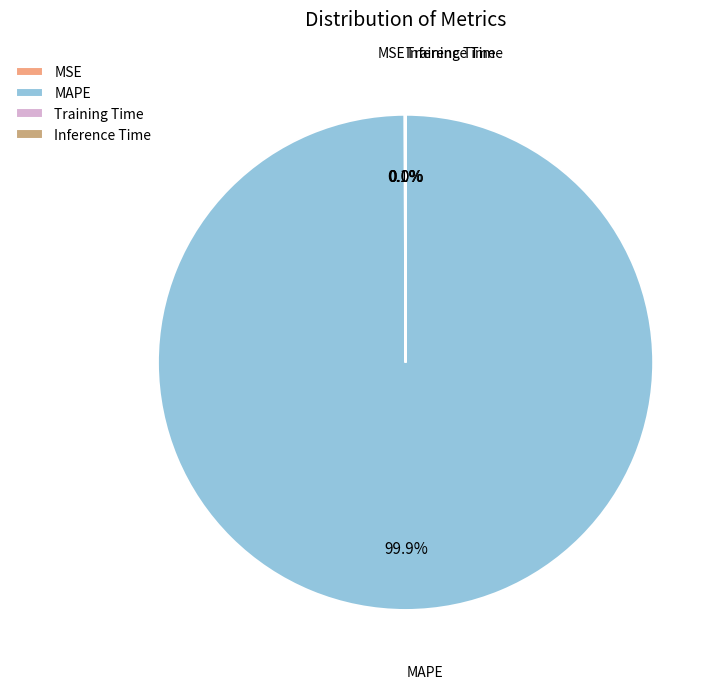

What is the largest slice in the pie chart?

MAPE